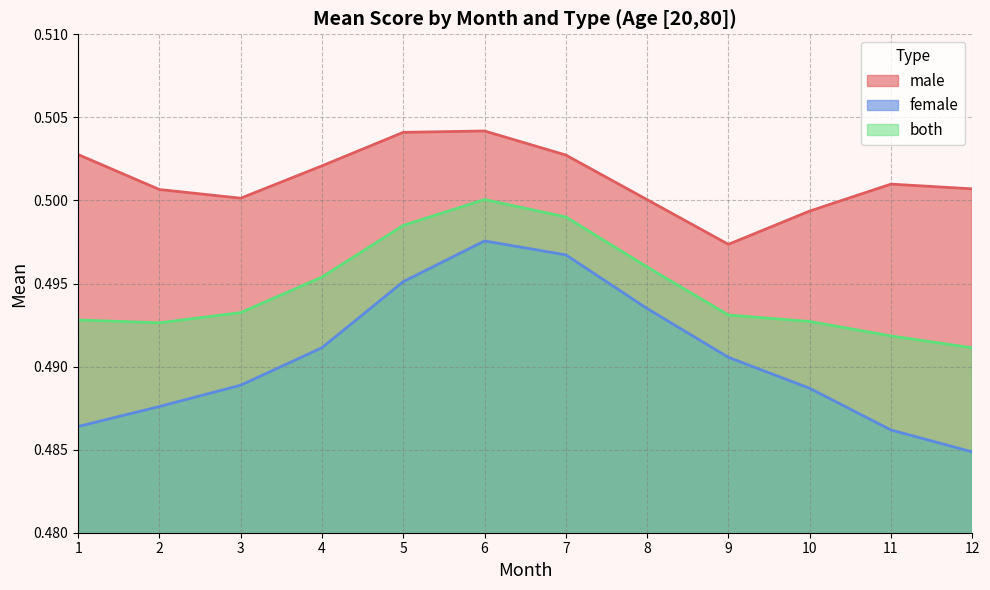

What is the lowest value of the female series?

0.5